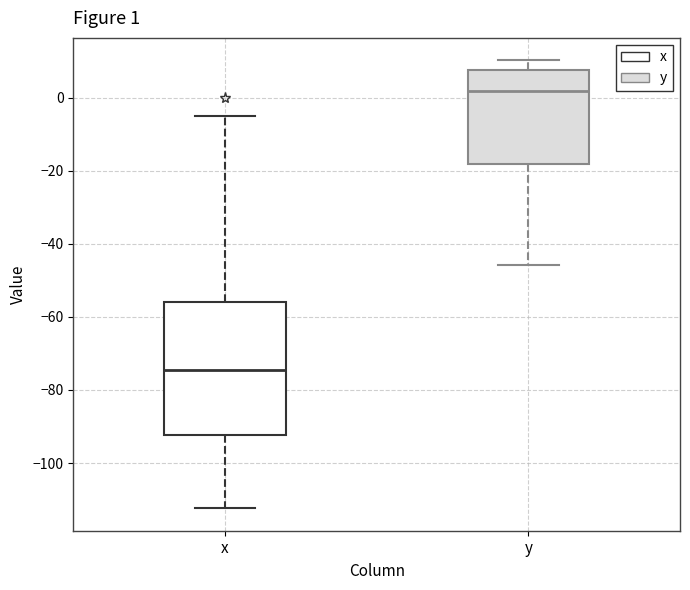

Comparing the boxes themselves (not the whiskers), which one is the tallest?

x